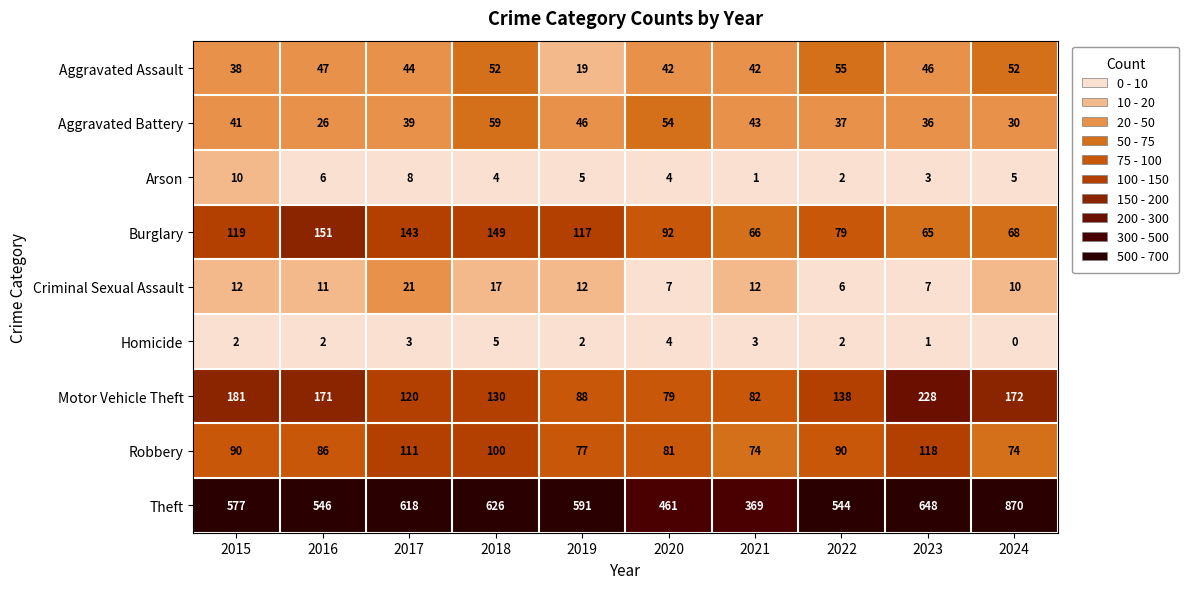

List the series in order of their peak value, lowest first.

Homicide, Arson, Criminal Sexual Assault, Aggravated Assault, Aggravated Battery, Robbery, Burglary, Motor Vehicle Theft, Theft